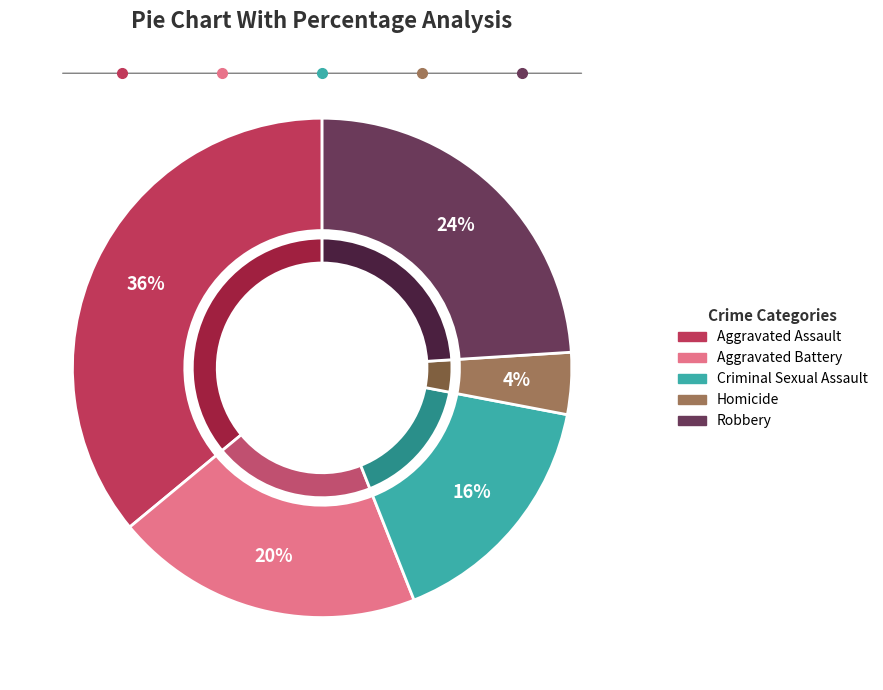

Does any single category account for the majority?

No